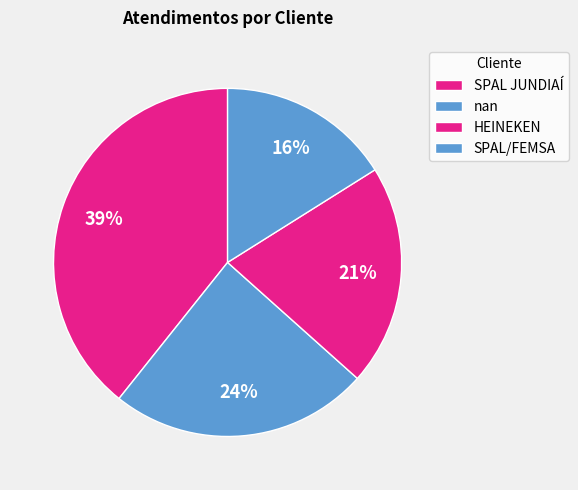

Count the number of slices in the pie.

4